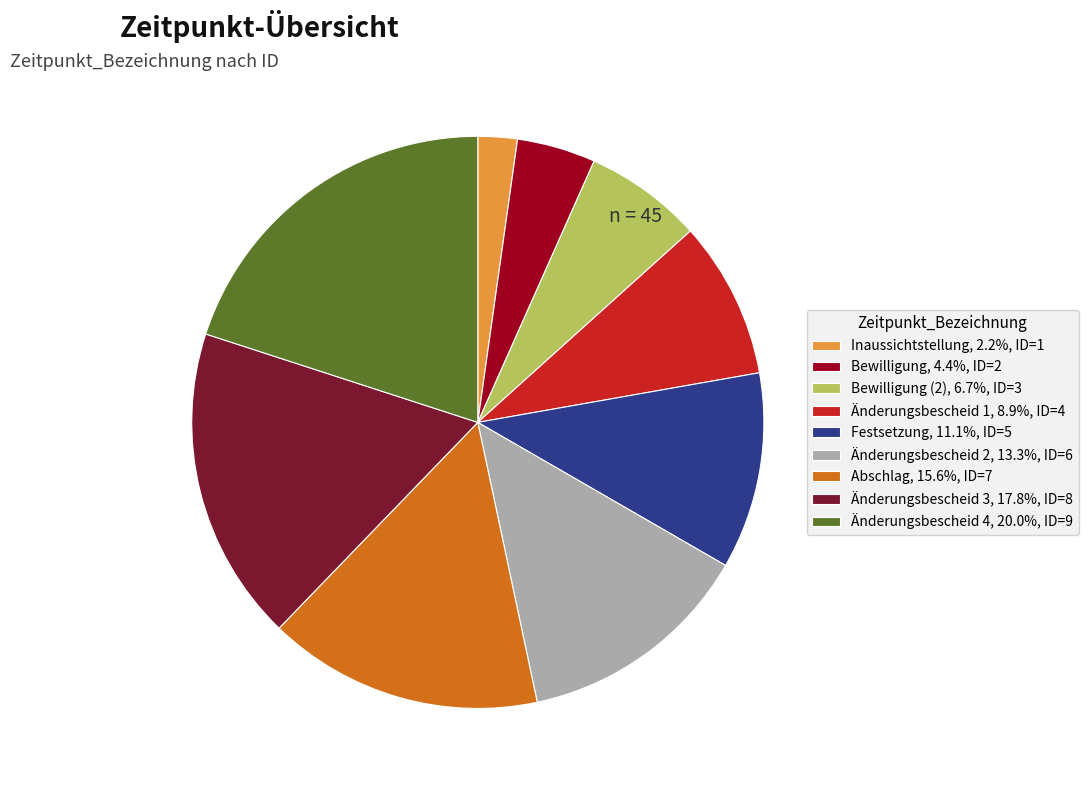

Is the sum of Inaussichtstellung, 2.2%, ID=1 and Festsetzung, 11.1%, ID=5 greater than half?

No